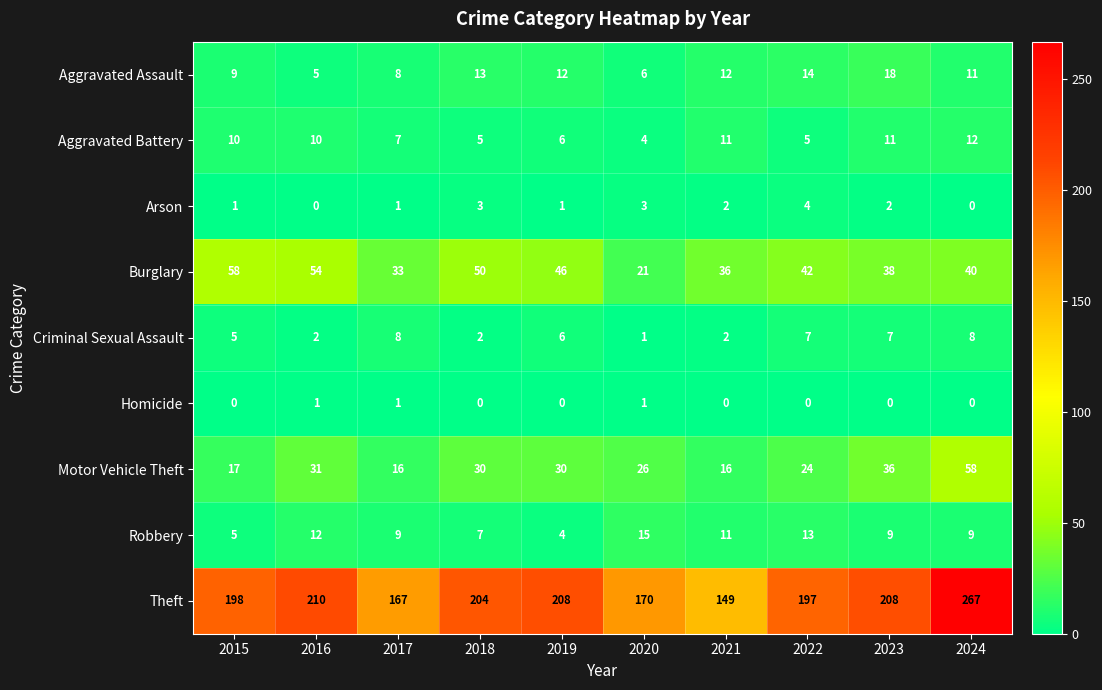

What is the sum of all Aggravated Assault values?

108